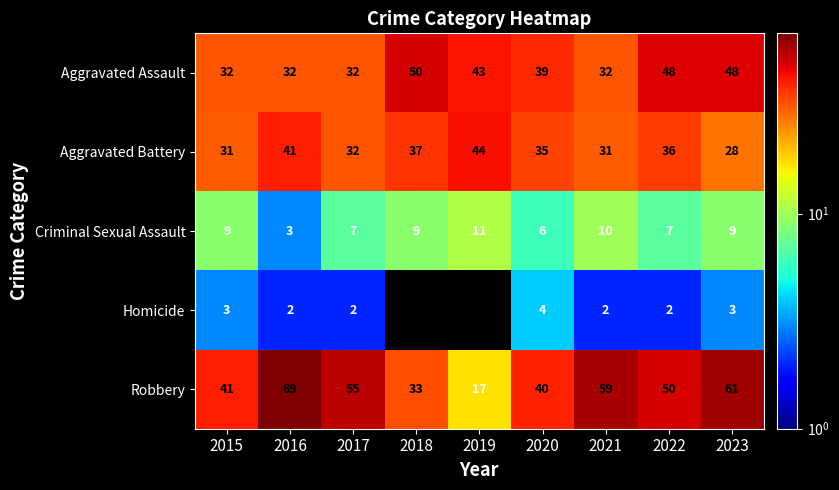

Which category has the highest value in the Criminal Sexual Assault series?

2019